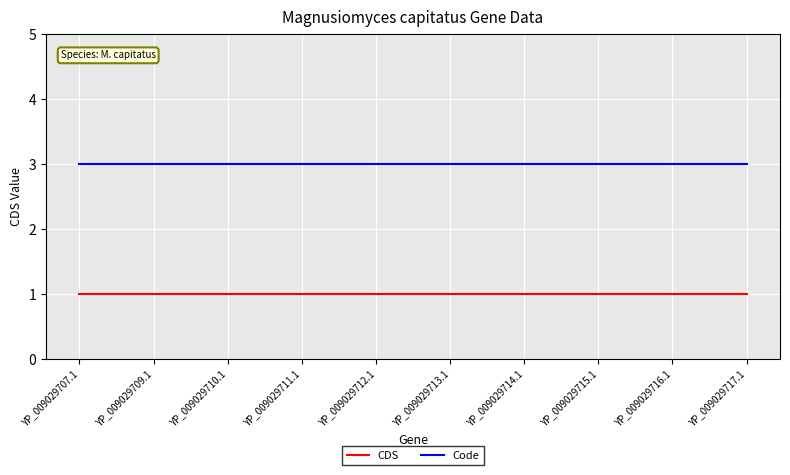

What position from the right is YP_009029707.1?

10